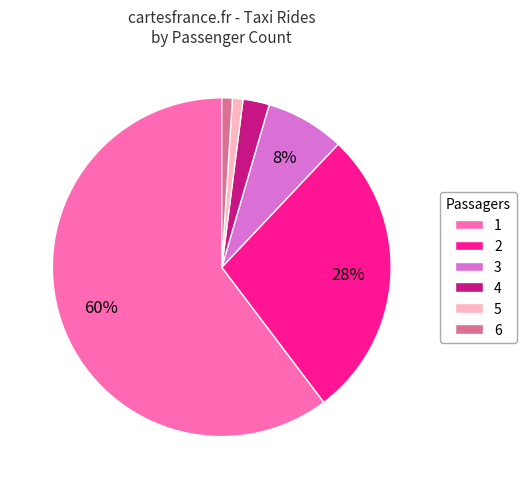

Which category accounts for the majority?

1